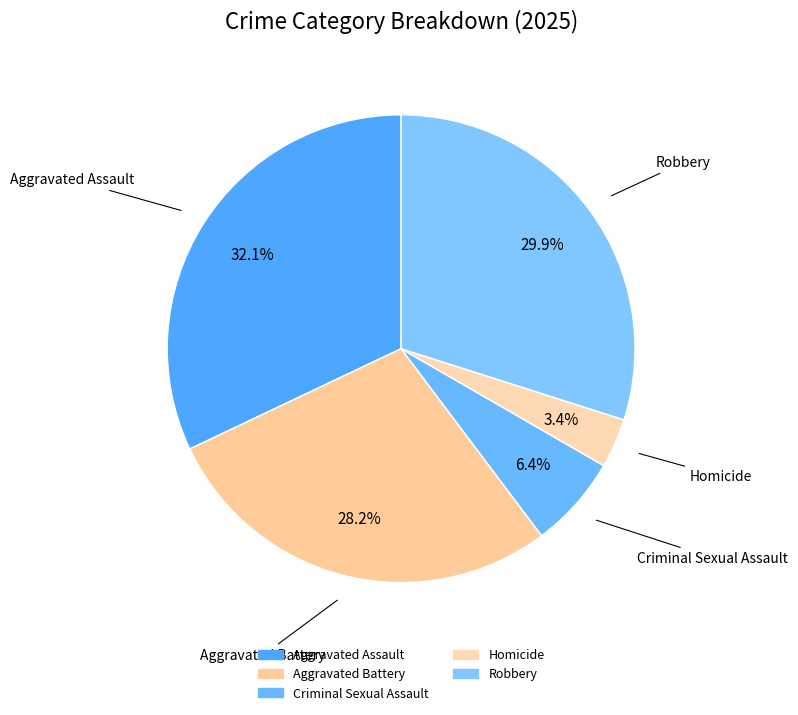

Does Aggravated Battery account for over 50% of the chart?

No